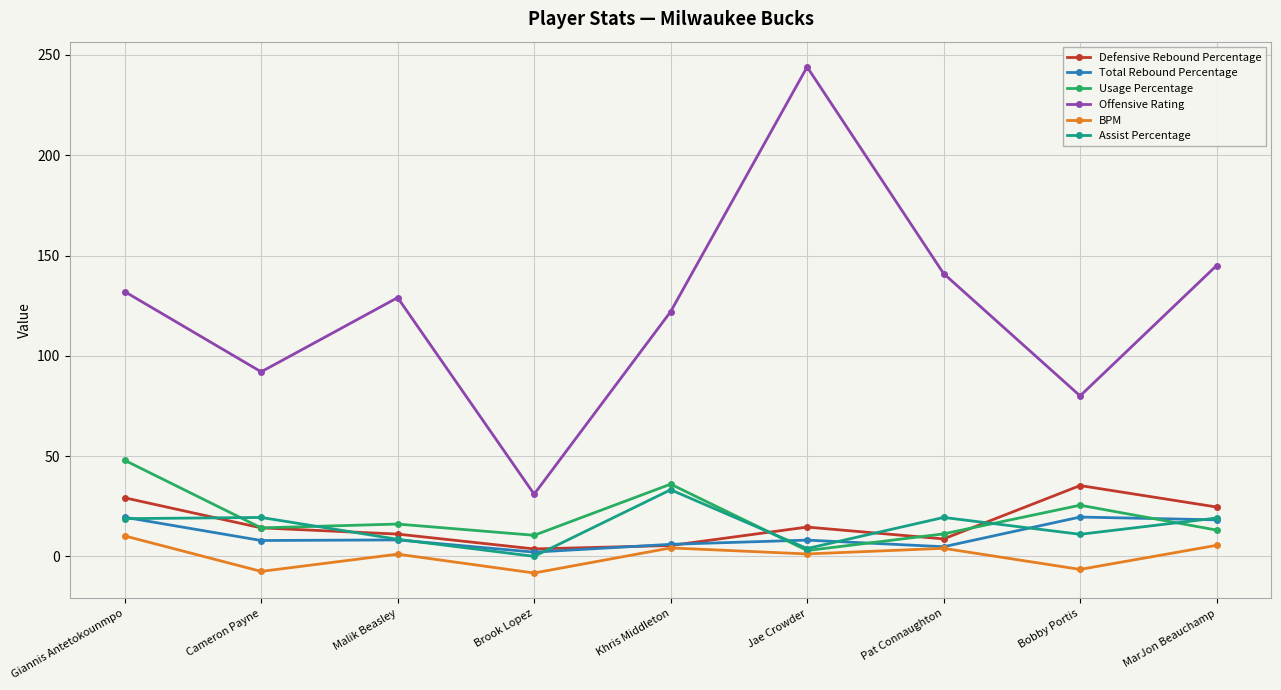

What is the average value of the Defensive Rebound Percentage series?

16.3